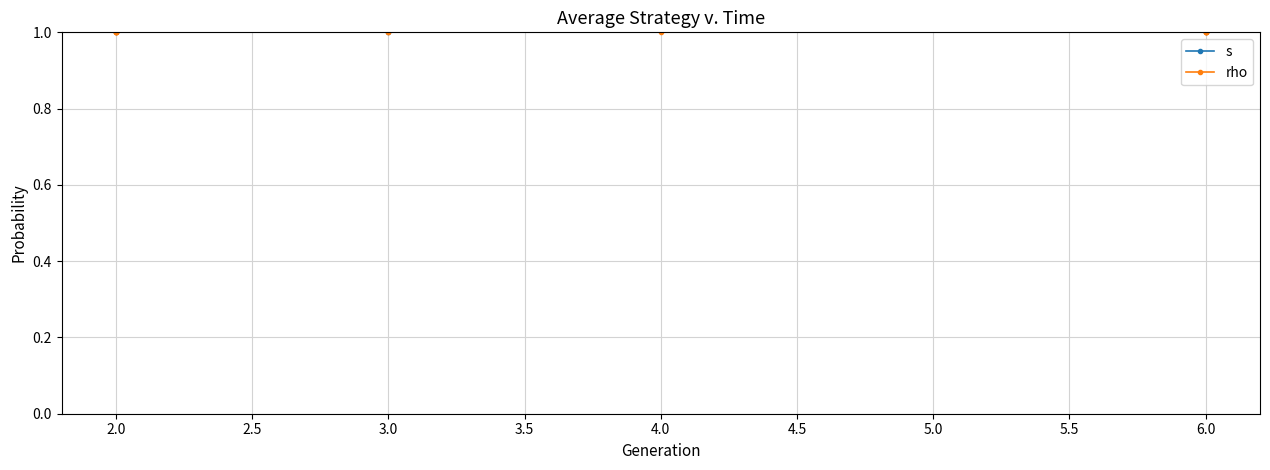

Which series has the largest range (max minus min)?

s